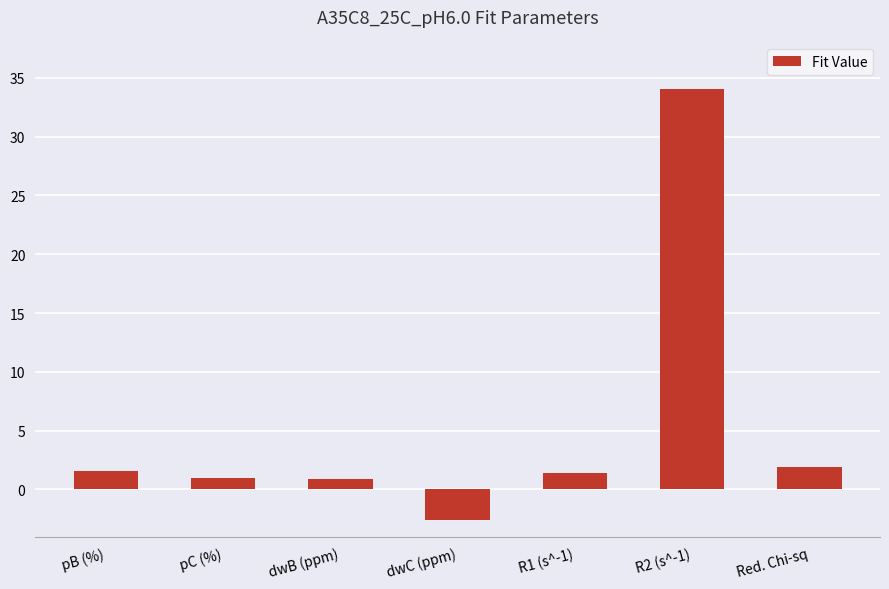

Between dwB (ppm) and Red. Chi-sq, which is larger?

Red. Chi-sq